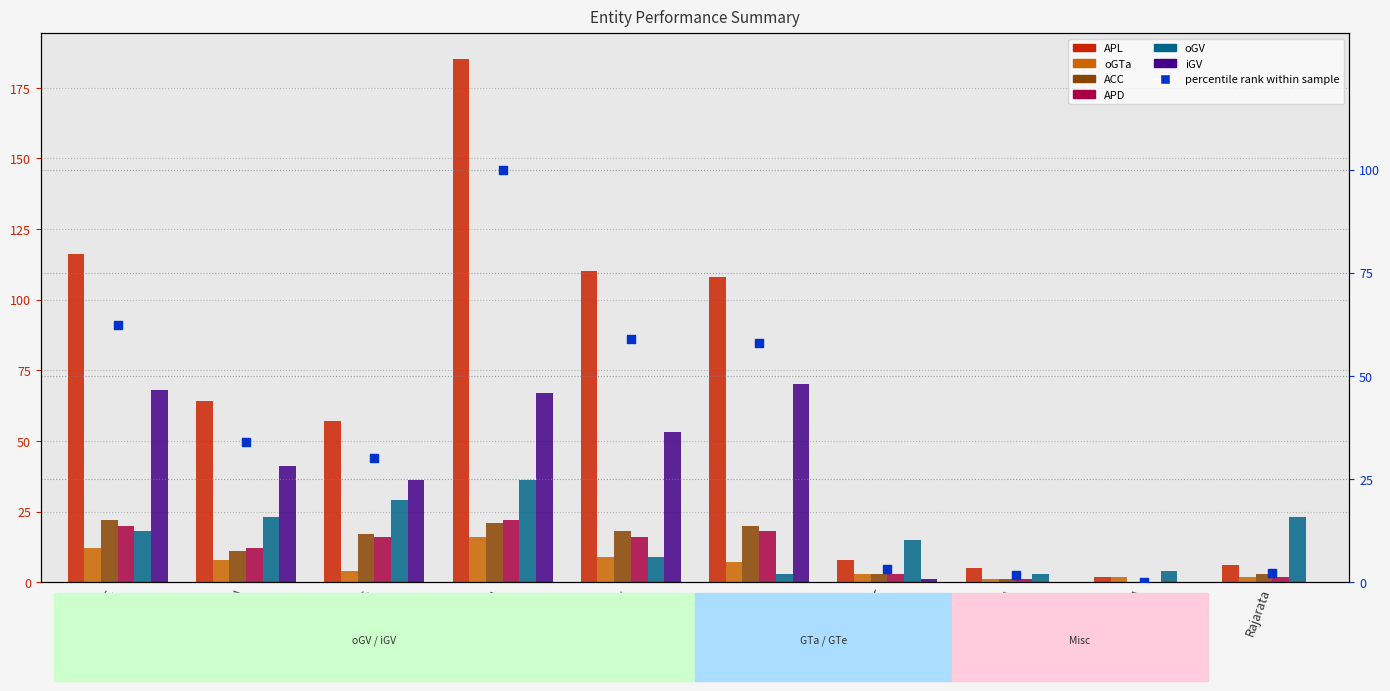

What is the total value across all series at NIBM?

8